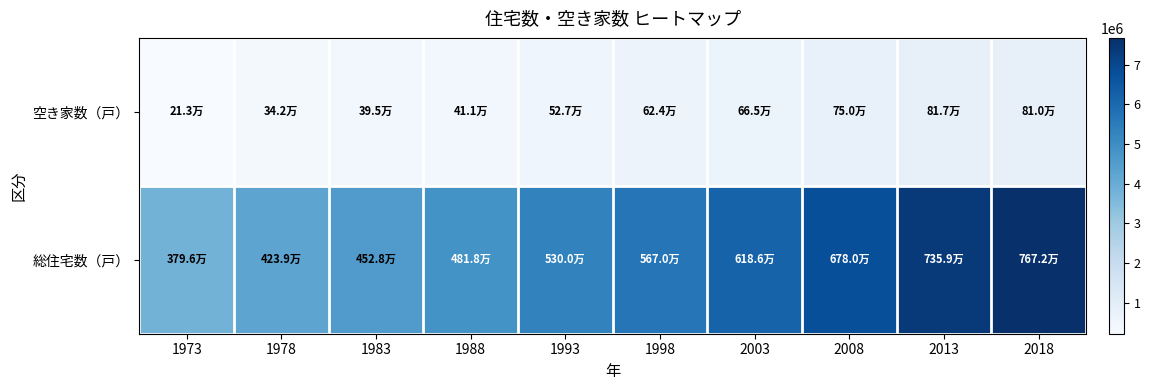

Reading right to left, what are all the values shown in this chart?

空き家数（戸）: 2018=809900	2013=817100	2008=750300	2003=665400	1998=624400	1993=527100	1988=411100	1983=395200	1978=341800	1973=213400
総住宅数（戸）: 2018=7671600	2013=7359400	2008=6780500	2003=6186000	1998=5669500	1993=5299500	1988=4817600	1983=4528200	1978=4239200	1973=3795600